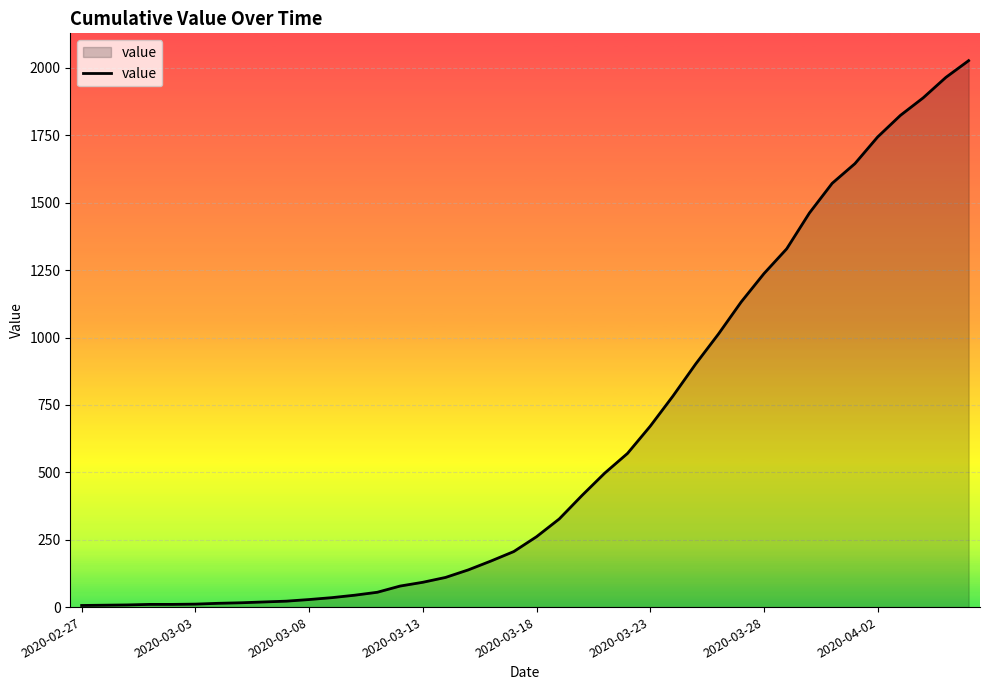

What is the difference between the maximum and minimum values?

2021